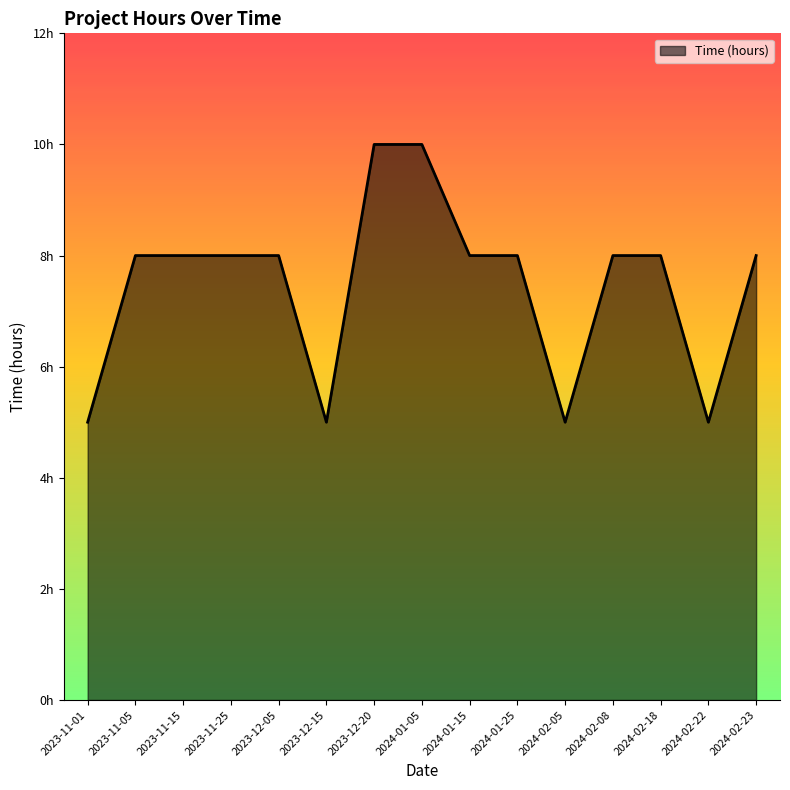

Is this an area chart (filled region under the line)?

Yes